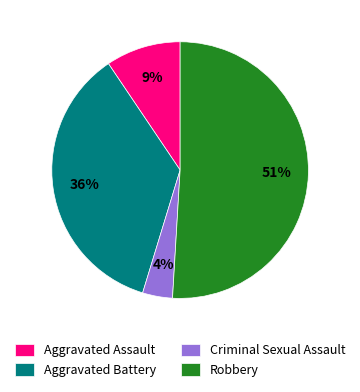

How many slices are in this pie chart?

4